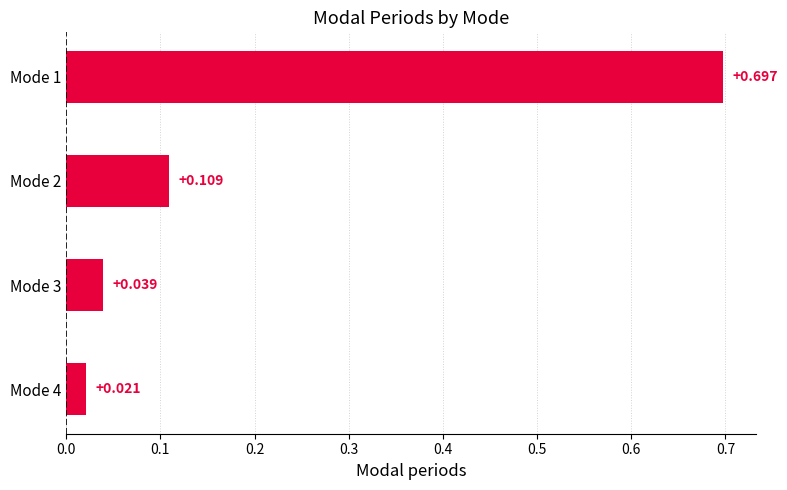

Are the bars horizontal?

Yes